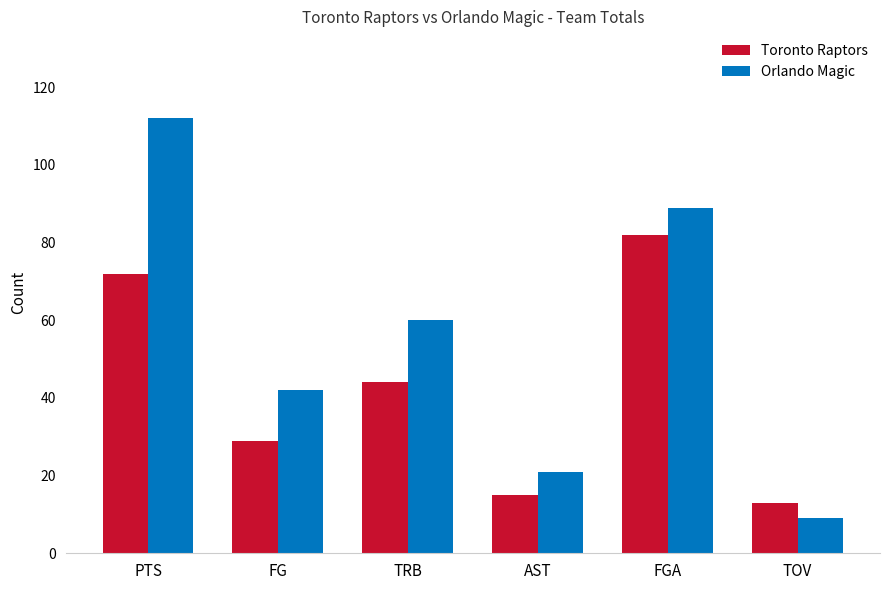

Is it true that Orlando Magic equals 89 at FGA?

True